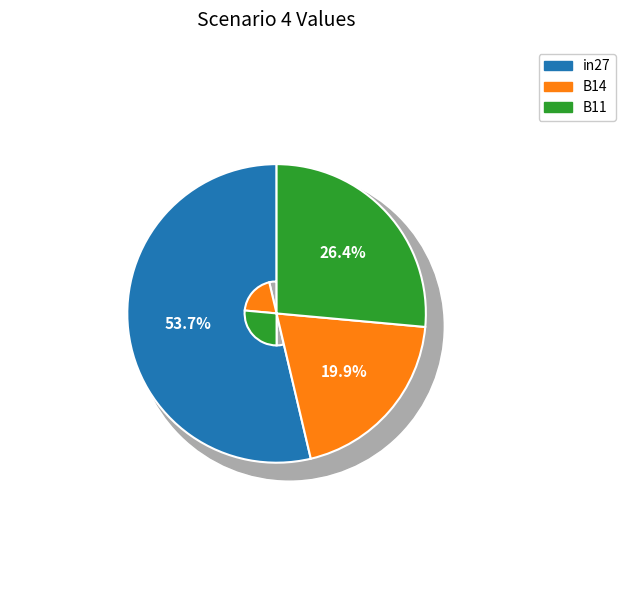

To the nearest percent, what is the difference between the in27 and B11 slice percentages?

27%